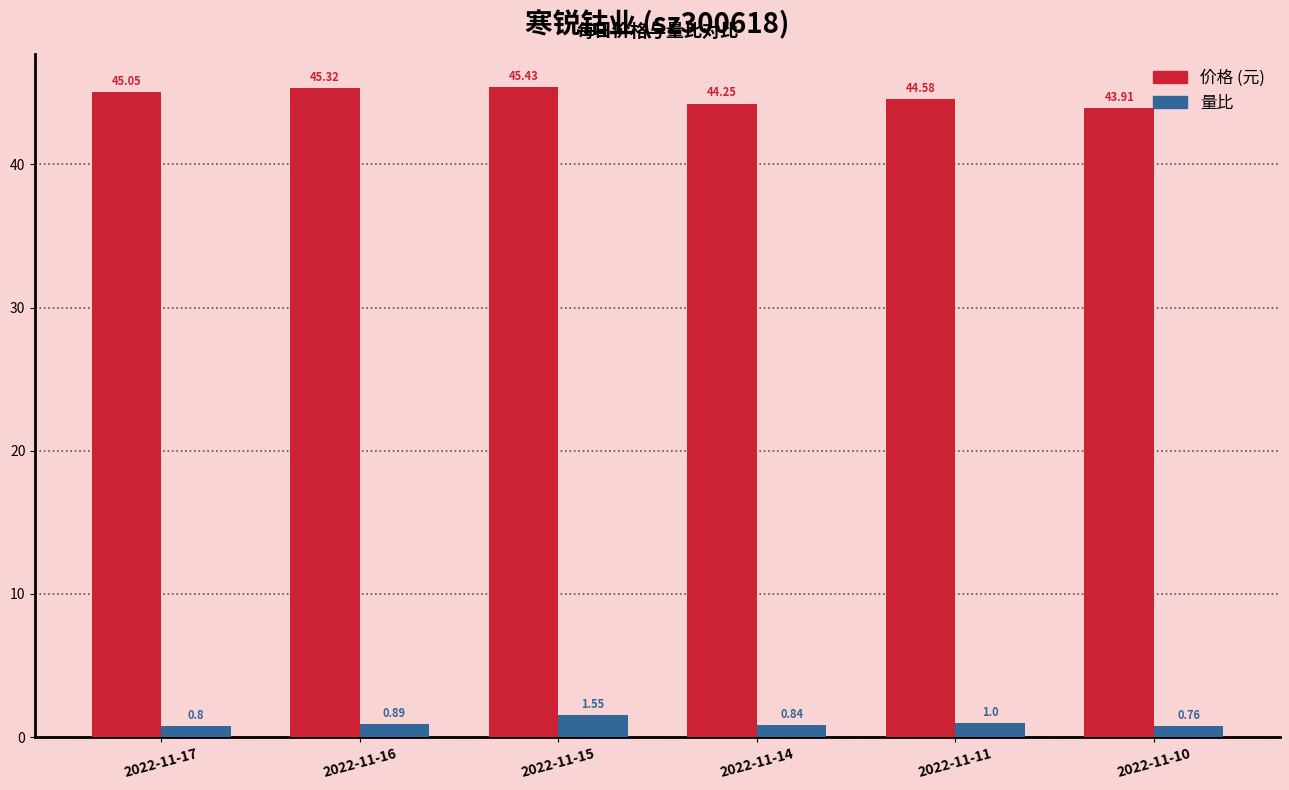

What is the total value across all series at 2022-11-16?

46.2